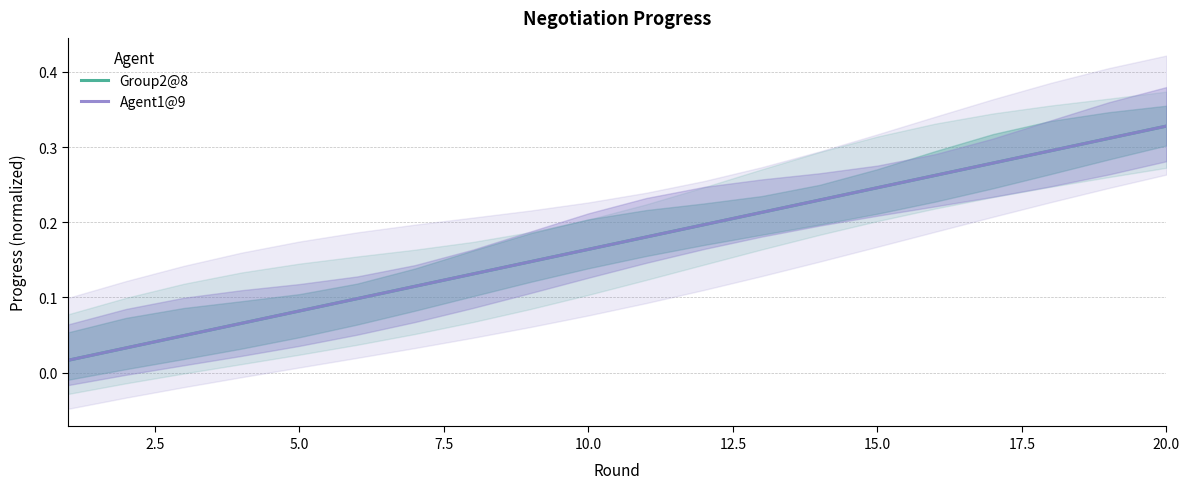

True or false: Group2@8 and Agent1@9 cross at least once.

False